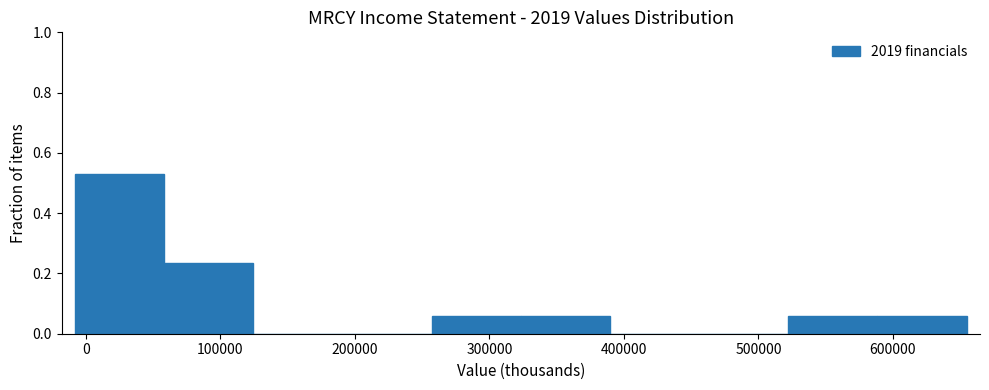

Reading left to right, transcribe this chart: for each bar, give the range it covers on the x-axis and its height. Neither the bar edges nor the heights are printed on the chart, so give them approximately, as read against the axes.

-10000 to 60000: 0.52
60000 to 120000: 0.24
120000 to 190000: 0
190000 to 260000: 0
260000 to 320000: 0.06
320000 to 390000: 0.06
390000 to 460000: 0
460000 to 520000: 0
520000 to 590000: 0.06
590000 to 650000: 0.06